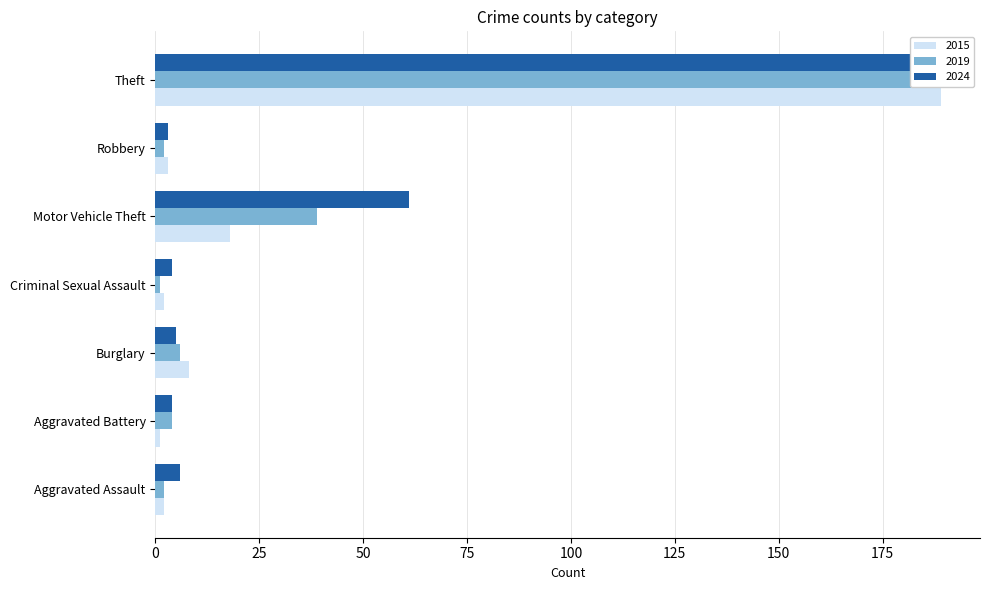

What value does the 2024 series have at Robbery, to the nearest 5?

5